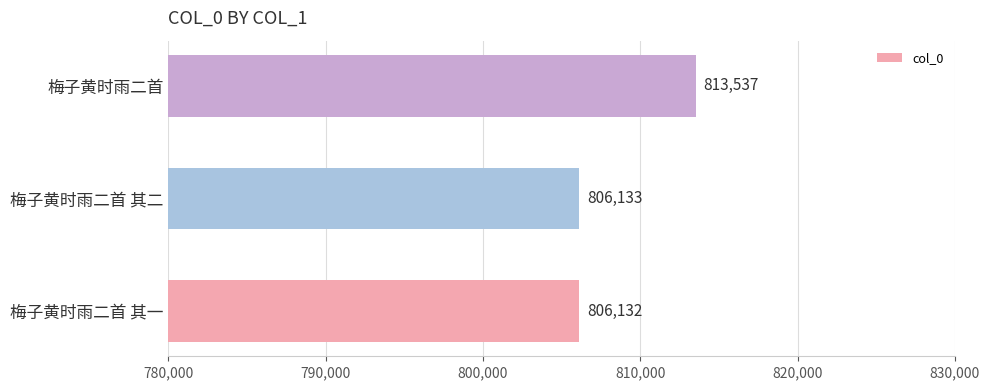

What is the greatest value displayed?

813537